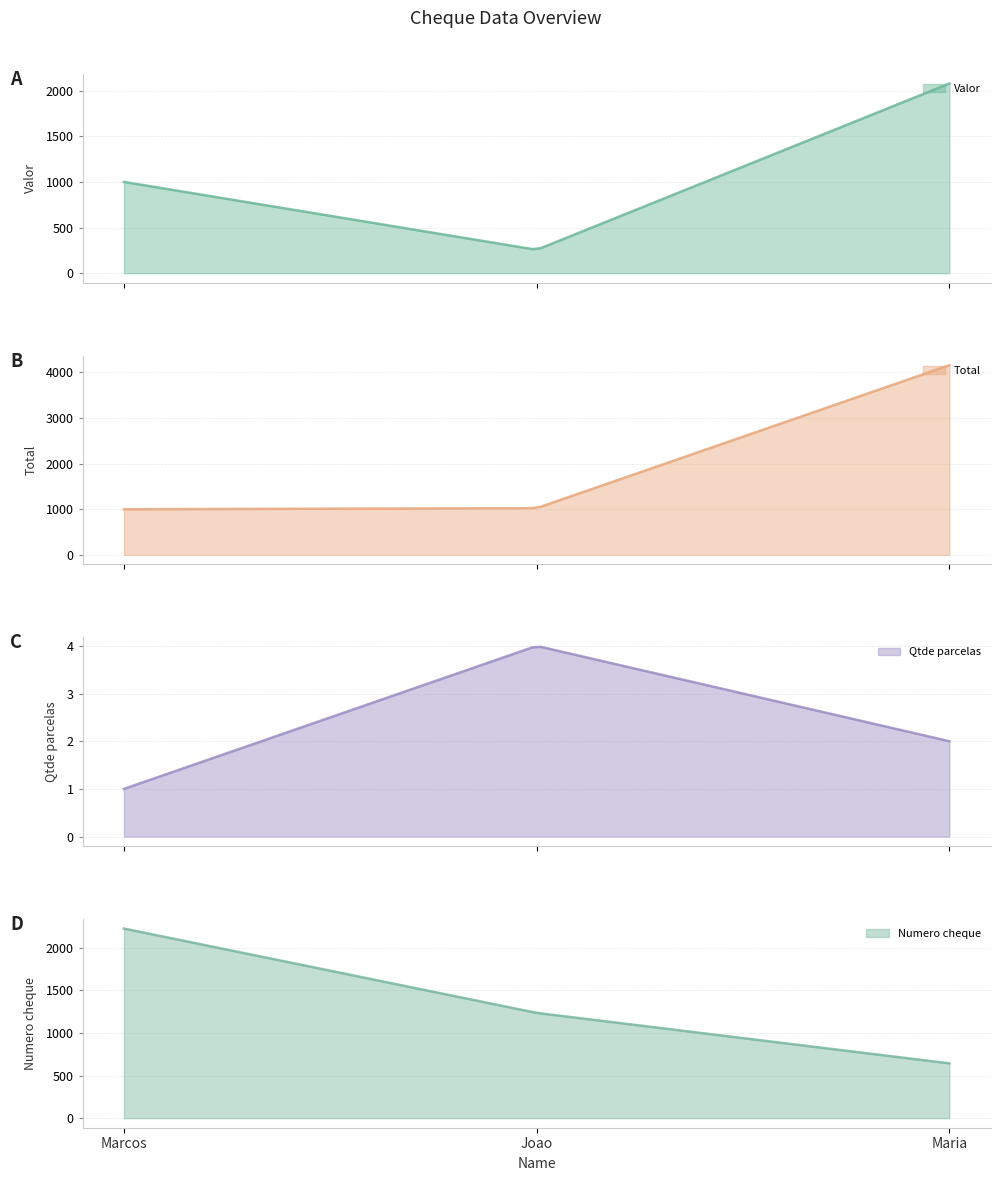

Between Marcos and Joao, which series saw the biggest shift?

Numero cheque